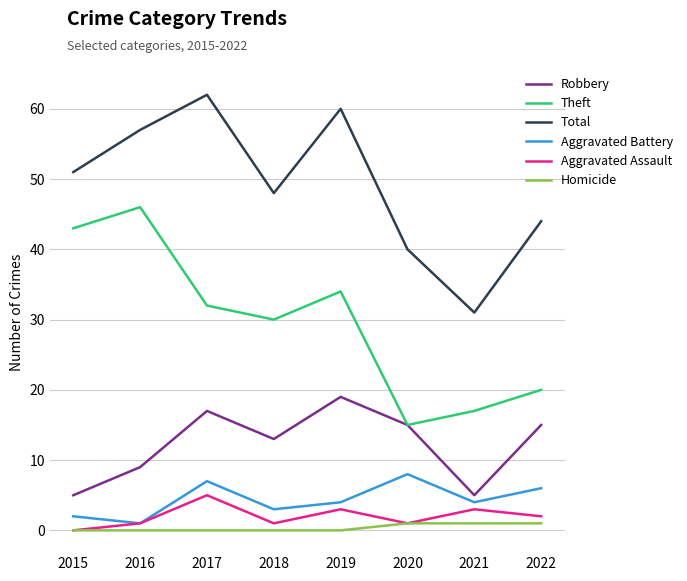

Reading left to right, extract all data points from this chart.

Robbery: 5	9	17	13	19	15	5	15
Theft: 43	46	32	30	34	15	17	20
Total: 51	57	62	48	60	40	31	44
Aggravated Battery: 2	1	7	3	4	8	4	6
Aggravated Assault: 0	1	5	1	3	1	3	2
Homicide: 0	0	0	0	0	1	1	1